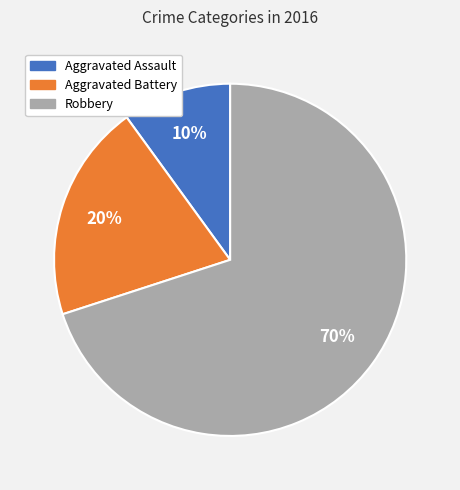

Which has a higher value, Aggravated Battery or Robbery?

Robbery